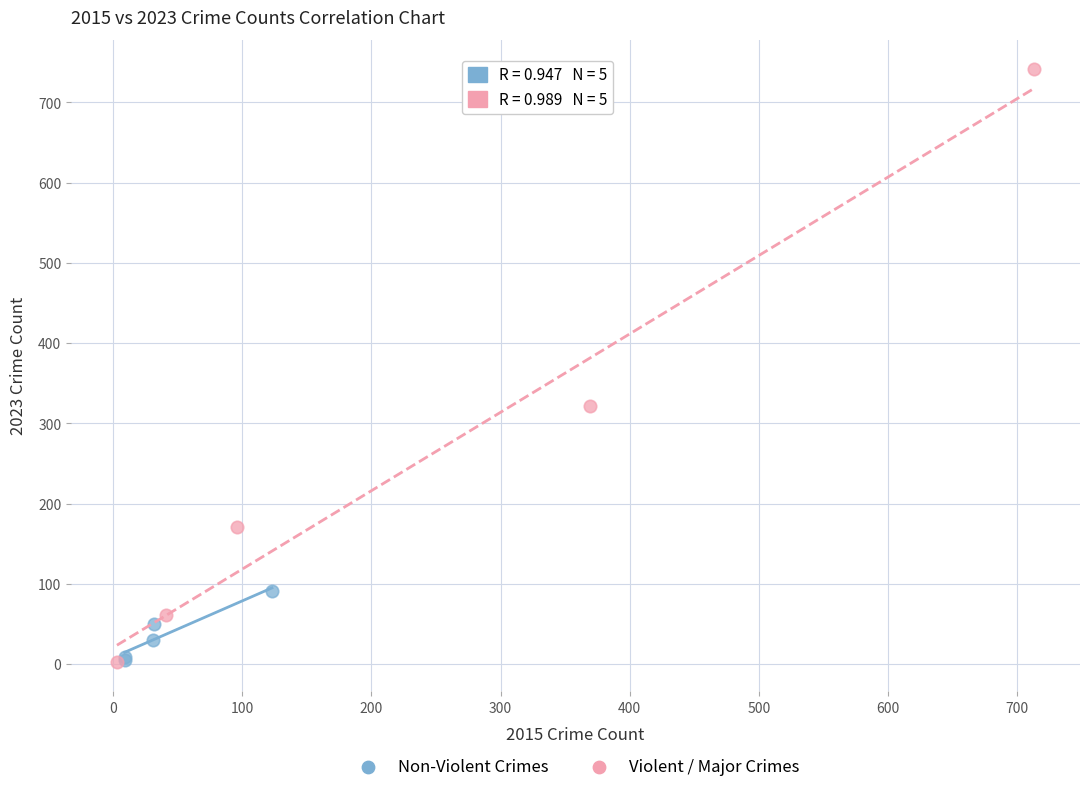

Which series has the widest spread of Y values?

Violent / Major Crimes